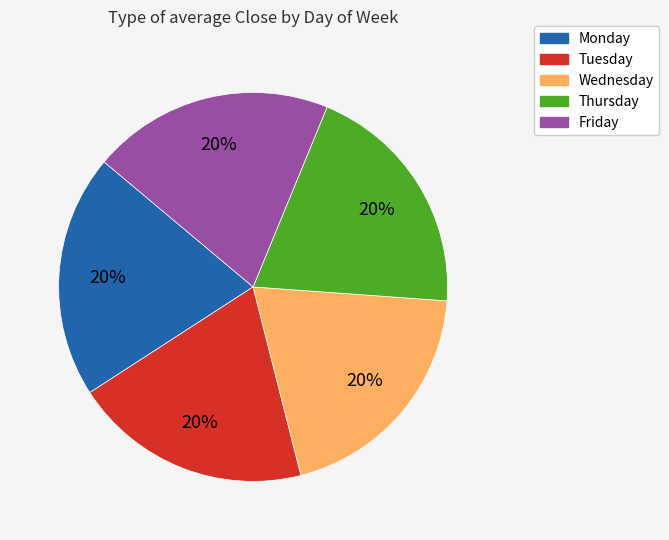

To the nearest percent, what is the combined percentage of Wednesday and Tuesday?

40%